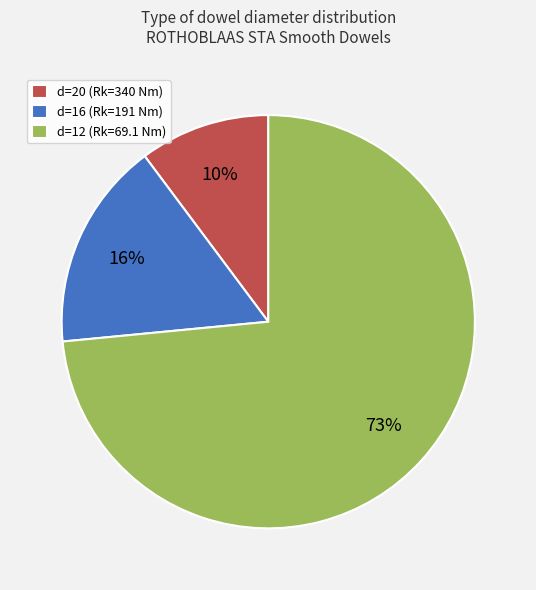

To the nearest percent, what percentage of the pie is d=16 (Rk=191 Nm)?

16%